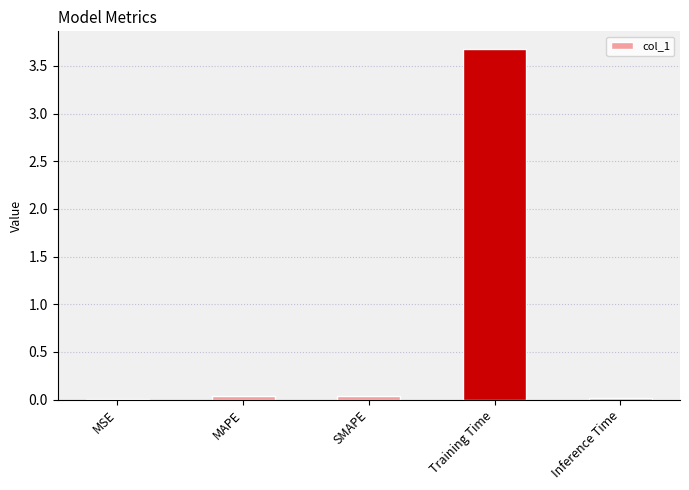

Does the chart contain stacked bars?

No